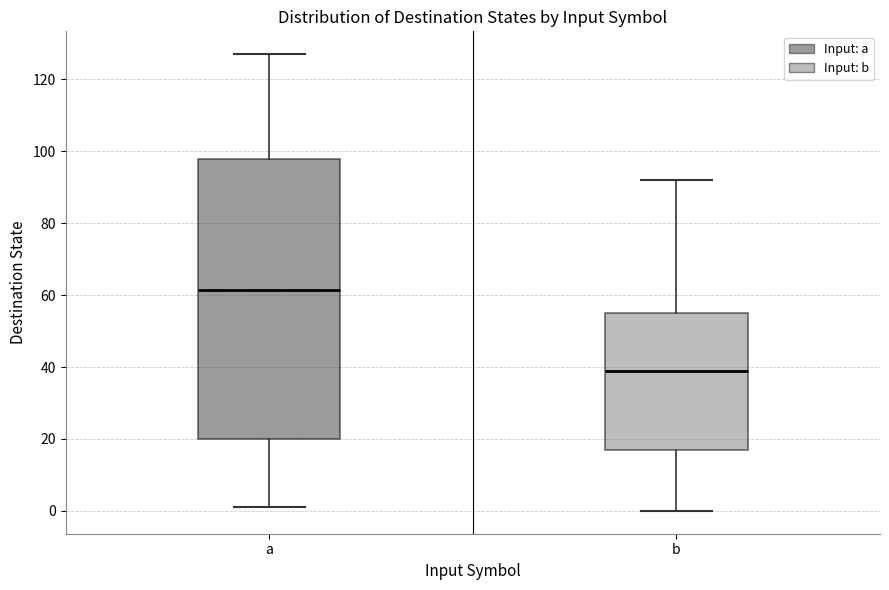

Which box's median line is the highest?

a